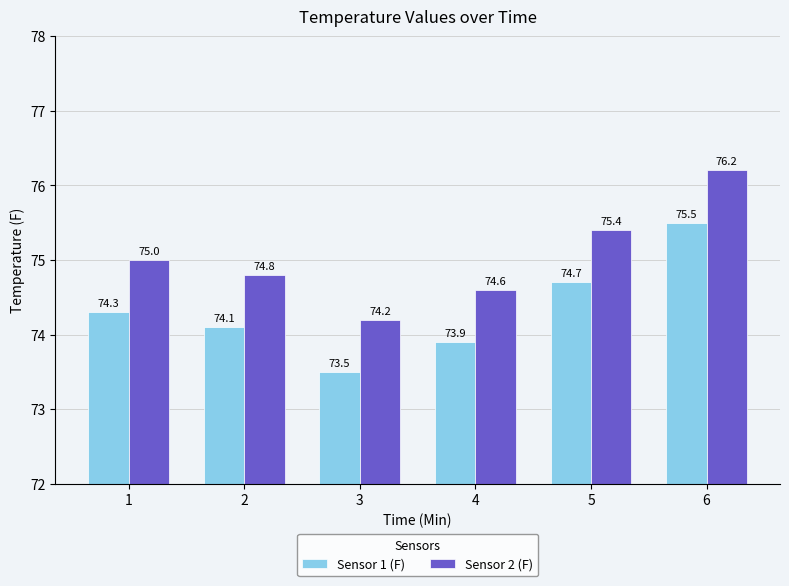

What is the spread (max minus min) of values at 1?

0.7